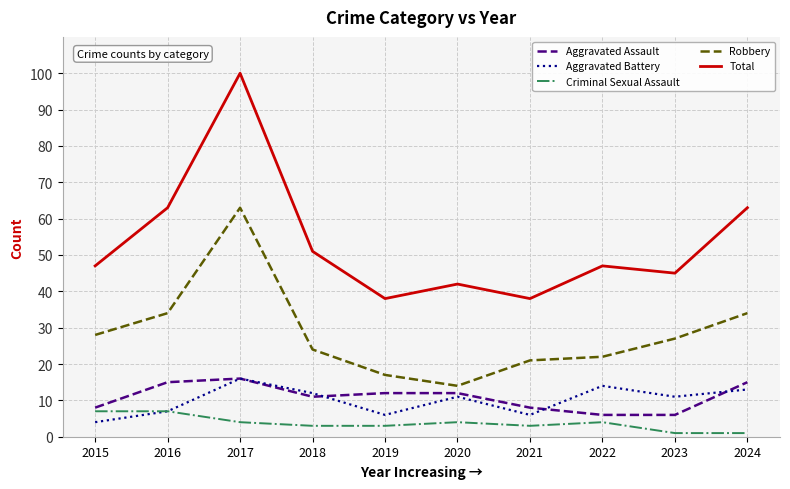

True or false: Aggravated Assault and Criminal Sexual Assault intersect in this chart.

False